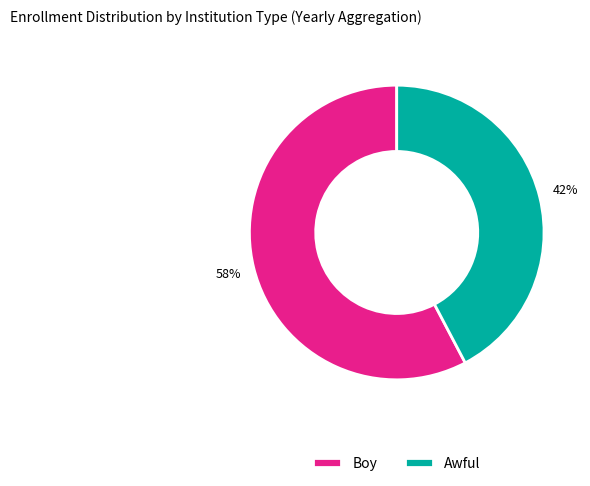

What percentage is the Awful slice, to the nearest percent?

42%